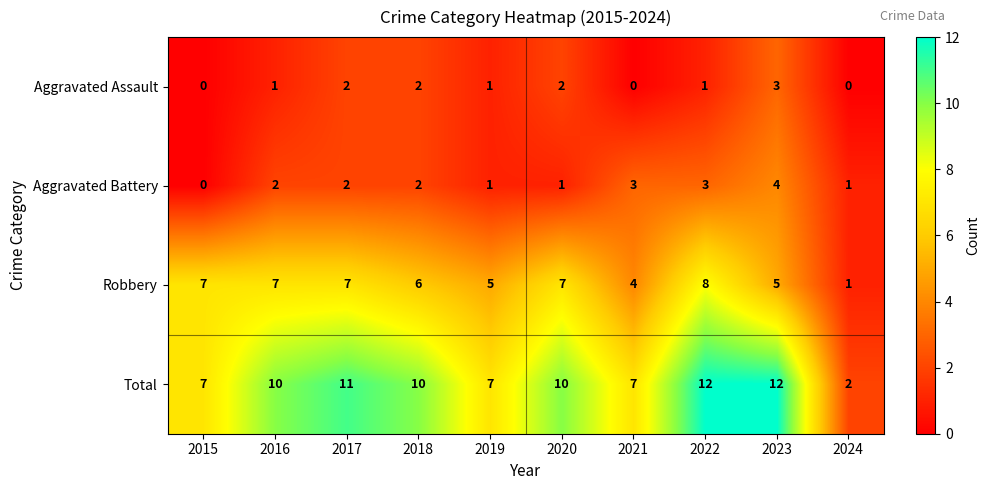

Which category has the lowest value in the Robbery series?

2024